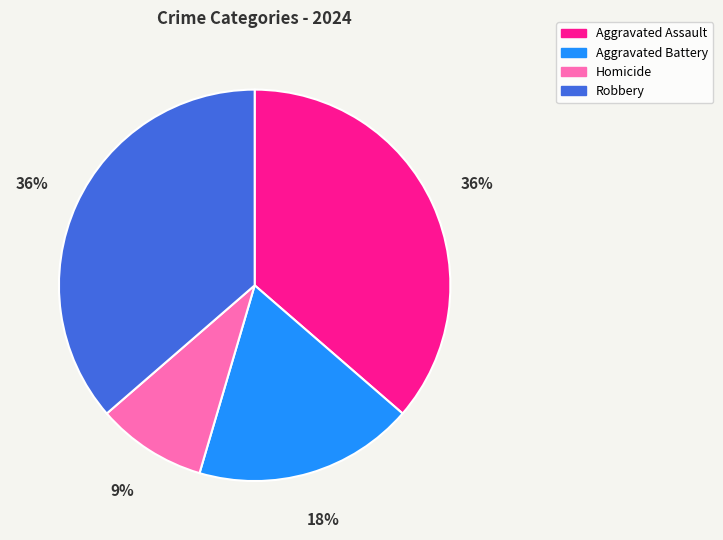

Does any single category account for the majority?

No